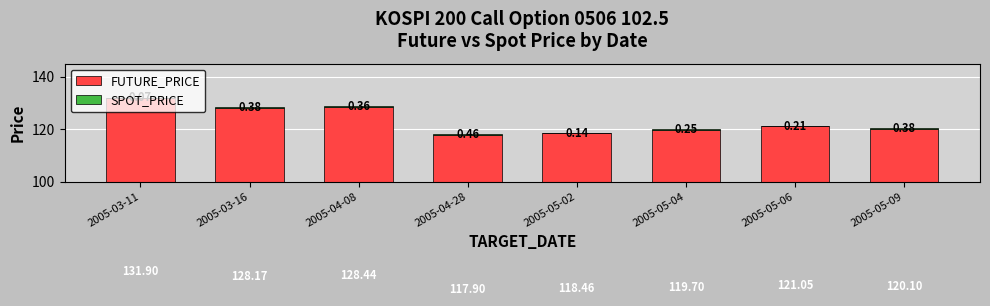

Between 2005-04-28 and 2005-05-06, which series saw the biggest shift?

FUTURE_PRICE